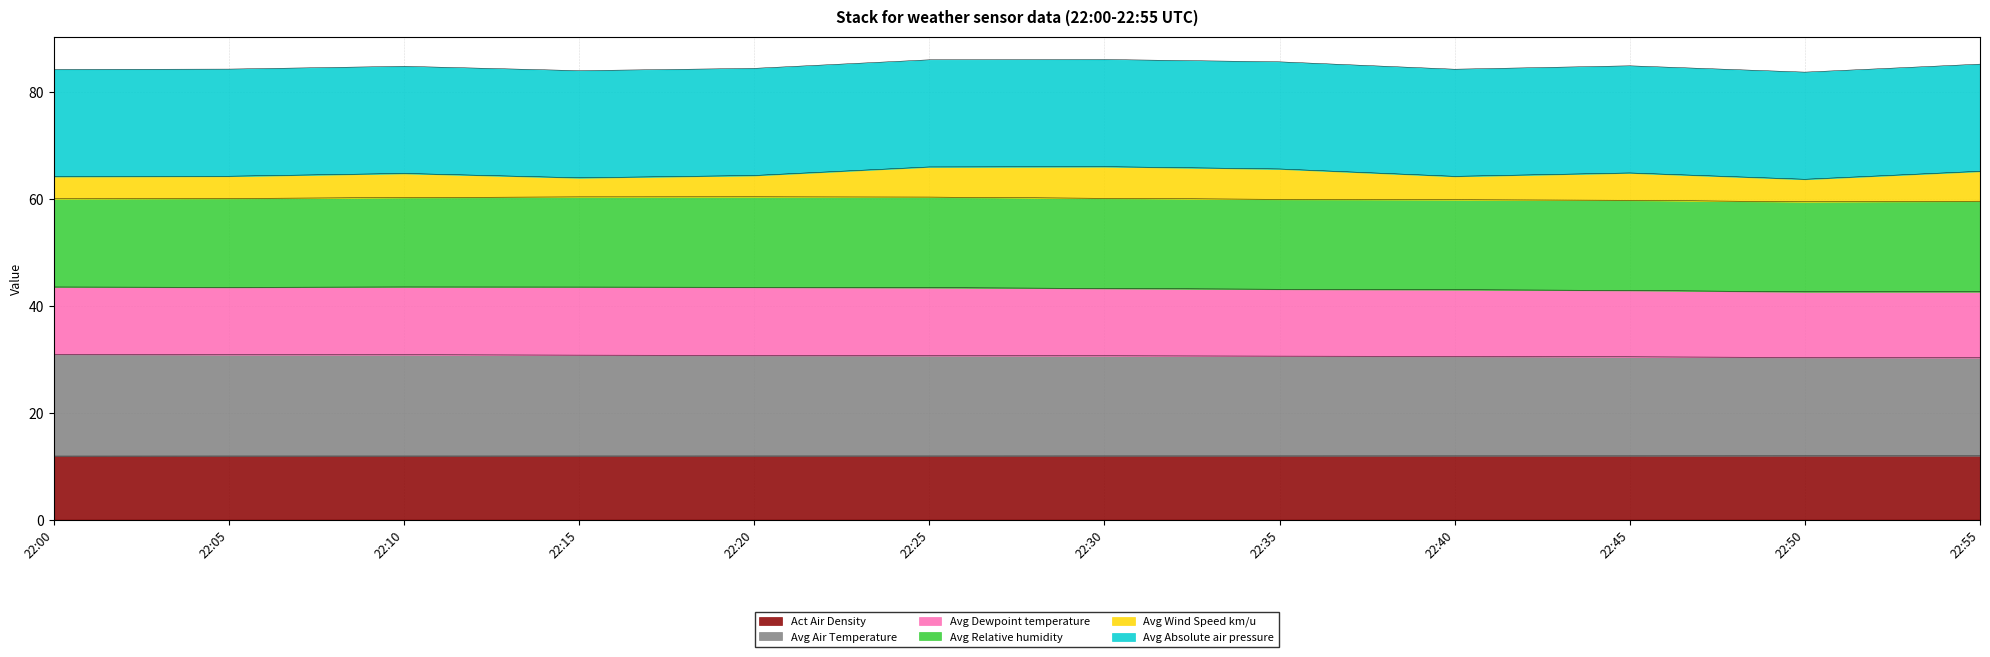

Where is the first local maximum for Act Air Density?

22:05